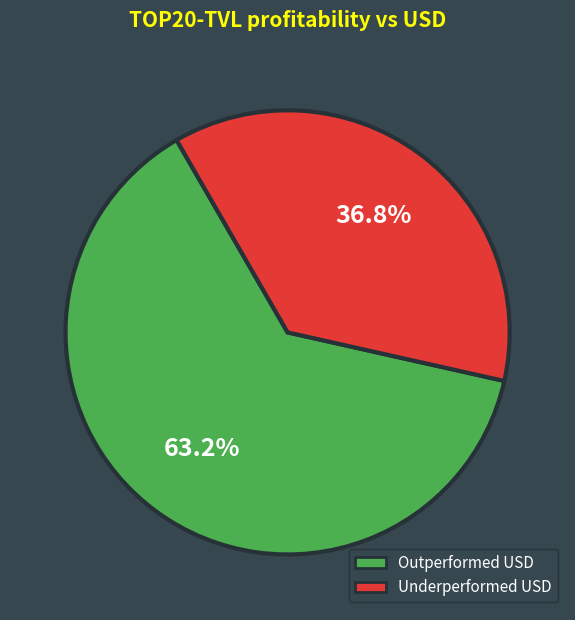

How many segments does this pie chart have?

2